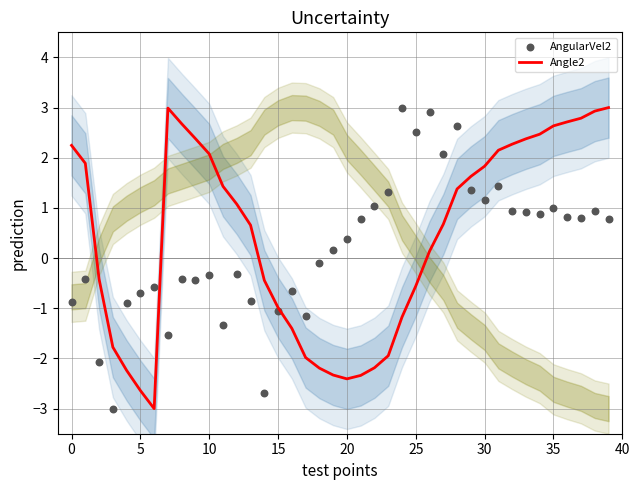

Which series has the largest total across all categories?

Angle2